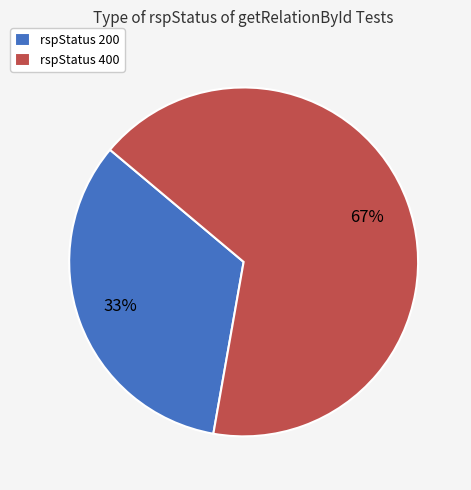

Is the sum of rspStatus 400 and rspStatus 200 greater than half?

Yes